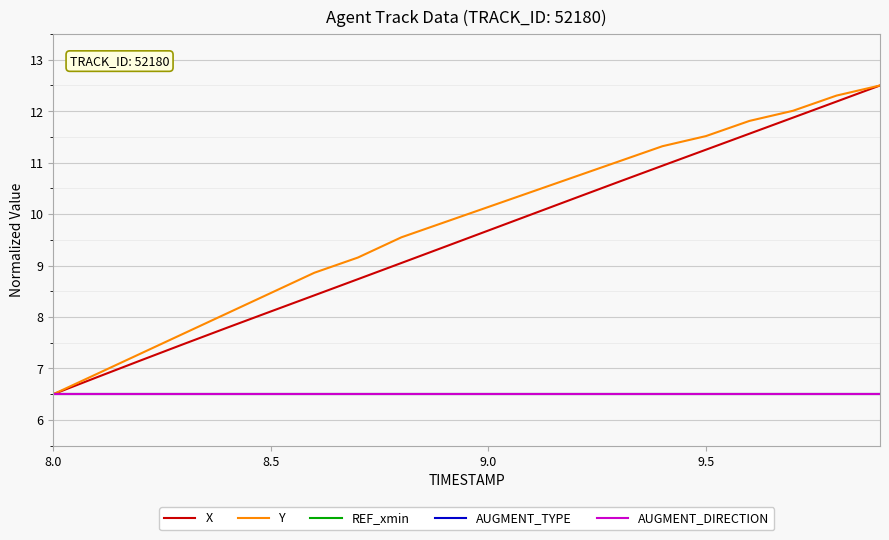

At how many categories does at least one series exceed 7?

18